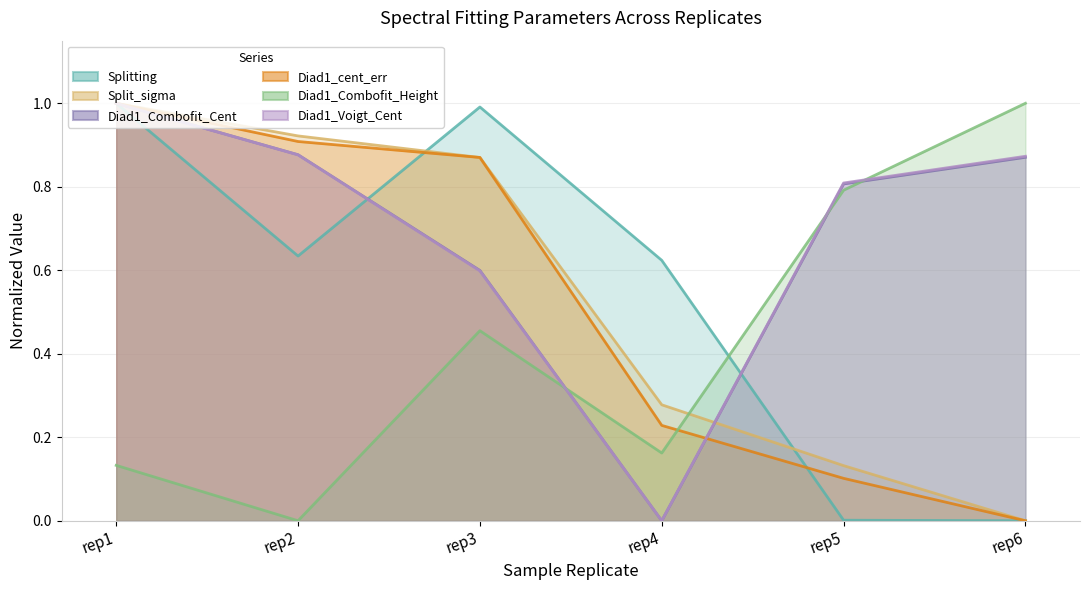

How many lines are shown in the chart?

6